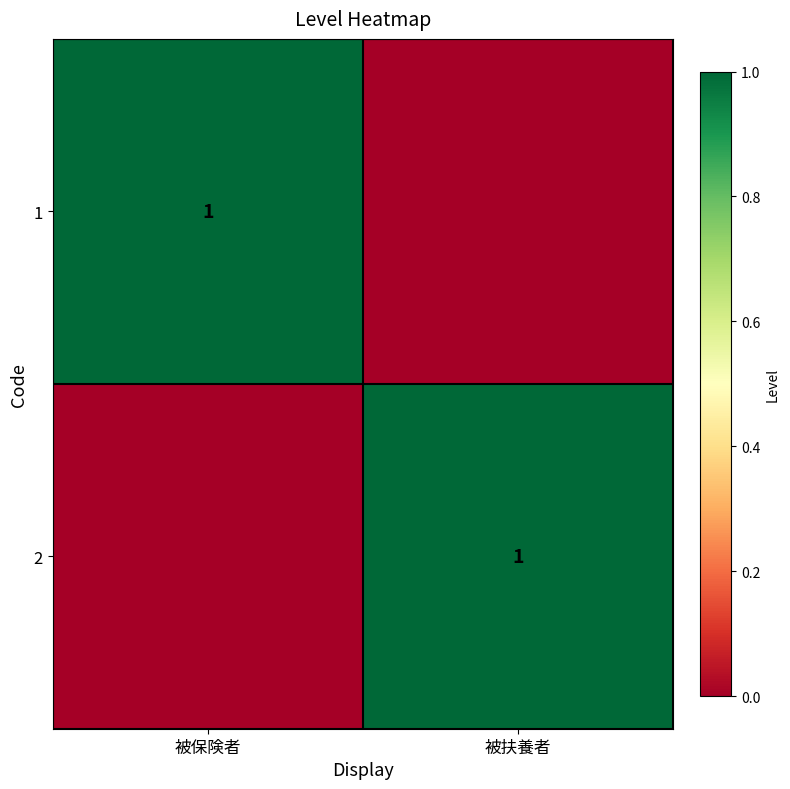

The 1 series shows 0 at 被保険者. True or false?

False